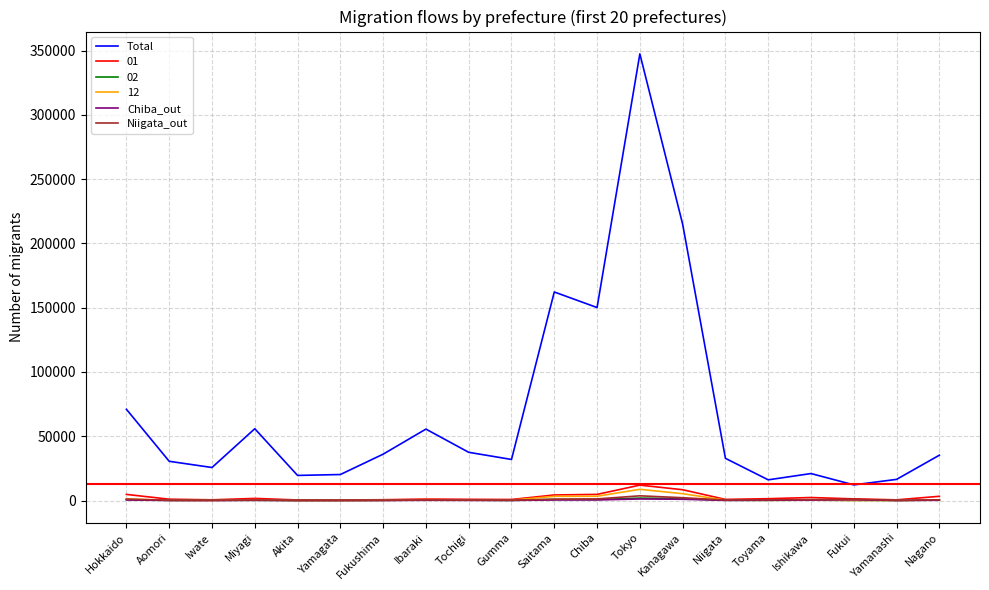

Reading right to left, list all the values displayed in this chart.

Total: Nagano=35274	Yamanashi=16460	Fukui=12190	Ishikawa=20999	Toyama=16117	Niigata=32832	Kanagawa=215015	Tokyo=347456	Chiba=150128	Saitama=162241	Gumma=31960	Tochigi=37518	Ibaraki=55577	Fukushima=36081	Yamagata=20239	Akita=19539	Miyagi=55863	Iwate=25697	Aomori=30528	Hokkaido=70986
01: Nagano=3303	Yamanashi=553	Fukui=1305	Ishikawa=2354	Toyama=1447	Niigata=885	Kanagawa=8411	Tokyo=12000	Chiba=4787	Saitama=4337	Gumma=828	Tochigi=938	Ibaraki=1161	Fukushima=639	Yamagata=399	Akita=452	Miyagi=1662	Iwate=574	Aomori=1045	Hokkaido=4769
02: Nagano=374	Yamanashi=107	Fukui=154	Ishikawa=319	Toyama=197	Niigata=217	Kanagawa=1483	Tokyo=1900	Chiba=843	Saitama=871	Gumma=140	Tochigi=330	Ibaraki=358	Fukushima=213	Yamagata=96	Akita=84	Miyagi=214	Iwate=246	Aomori=150	Hokkaido=730
12: Nagano=360	Yamanashi=144	Fukui=100	Ishikawa=361	Toyama=194	Niigata=334	Kanagawa=5326	Tokyo=8737	Chiba=3348	Saitama=3278	Gumma=316	Tochigi=364	Ibaraki=696	Fukushima=235	Yamagata=69	Akita=72	Miyagi=656	Iwate=148	Aomori=185	Hokkaido=1256
Chiba_out: Nagano=243	Yamanashi=63	Fukui=616	Ishikawa=422	Toyama=255	Niigata=147	Kanagawa=999	Tokyo=1211	Chiba=476	Saitama=467	Gumma=103	Tochigi=147	Ibaraki=214	Fukushima=82	Yamagata=48	Akita=49	Miyagi=184	Iwate=52	Aomori=72	Hokkaido=484
Niigata_out: Nagano=563	Yamanashi=115	Fukui=998	Ishikawa=734	Toyama=520	Niigata=386	Kanagawa=2207	Tokyo=3675	Chiba=1271	Saitama=1064	Gumma=228	Tochigi=267	Ibaraki=398	Fukushima=172	Yamagata=128	Akita=91	Miyagi=367	Iwate=130	Aomori=213	Hokkaido=1113